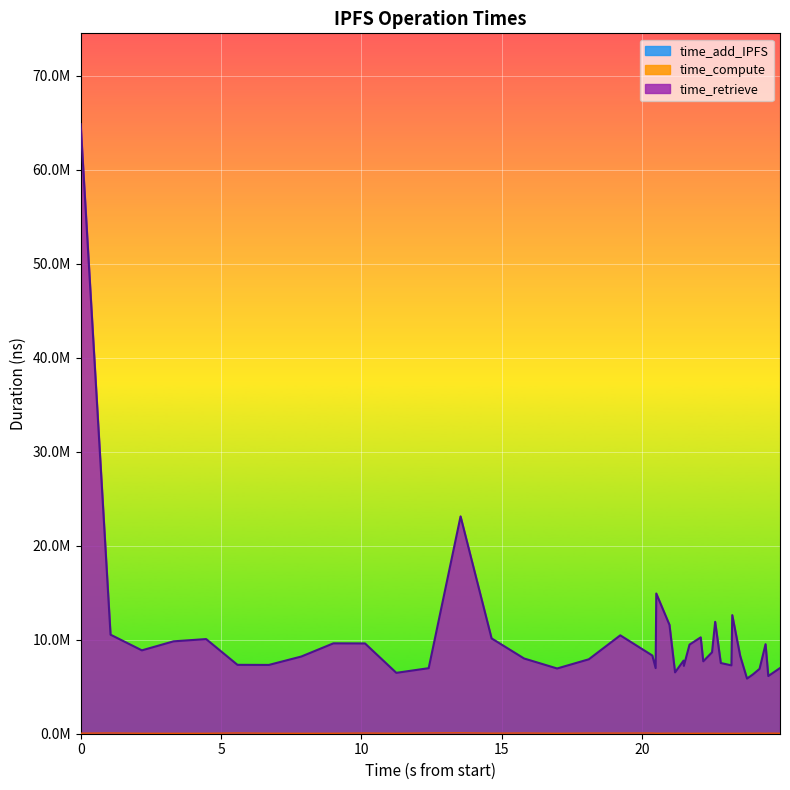

How many data points in time_compute are above 49944?

19